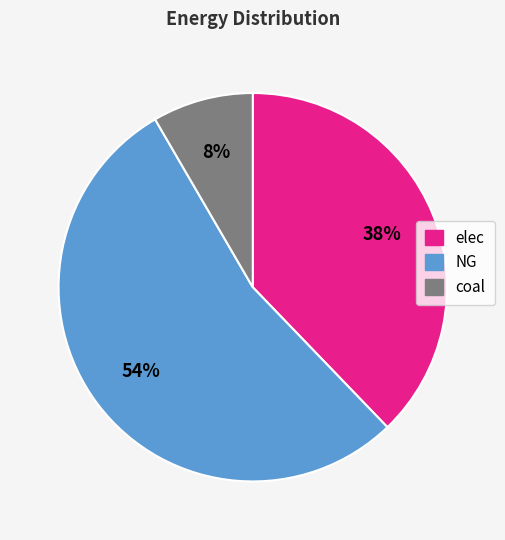

What percentage is the coal slice, to the nearest percent?

8%